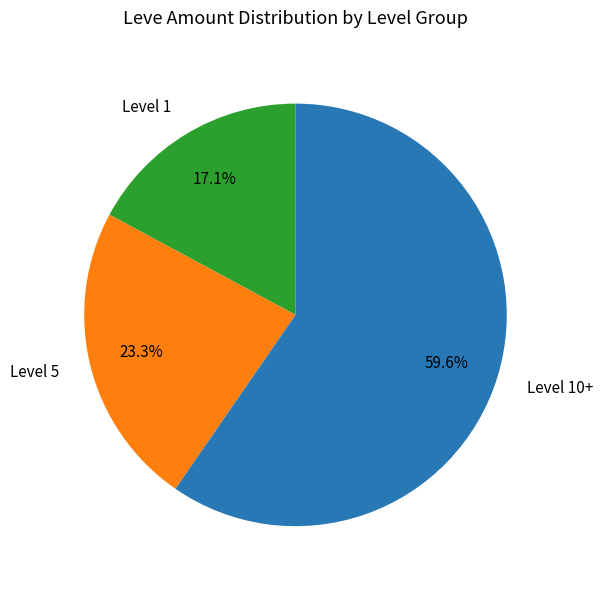

Which slice is the smallest?

Level 1